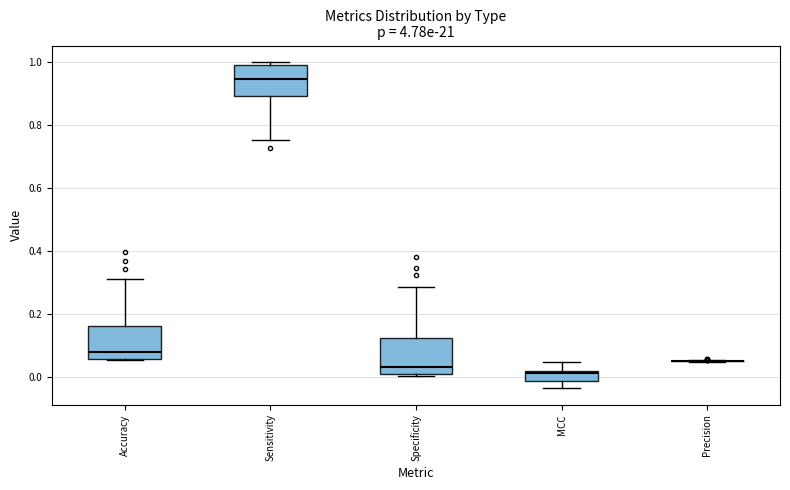

Where does the median line of the box for Accuracy sit on the y-axis? The values are not printed on the chart, so give them approximately, as read against the axis.

0.08